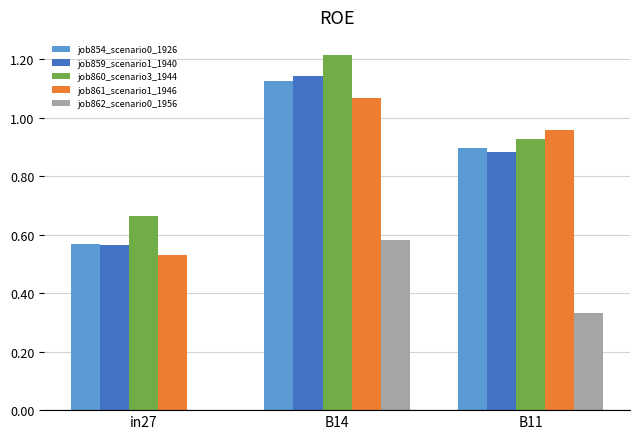

Which category has the highest value across all series?

B14